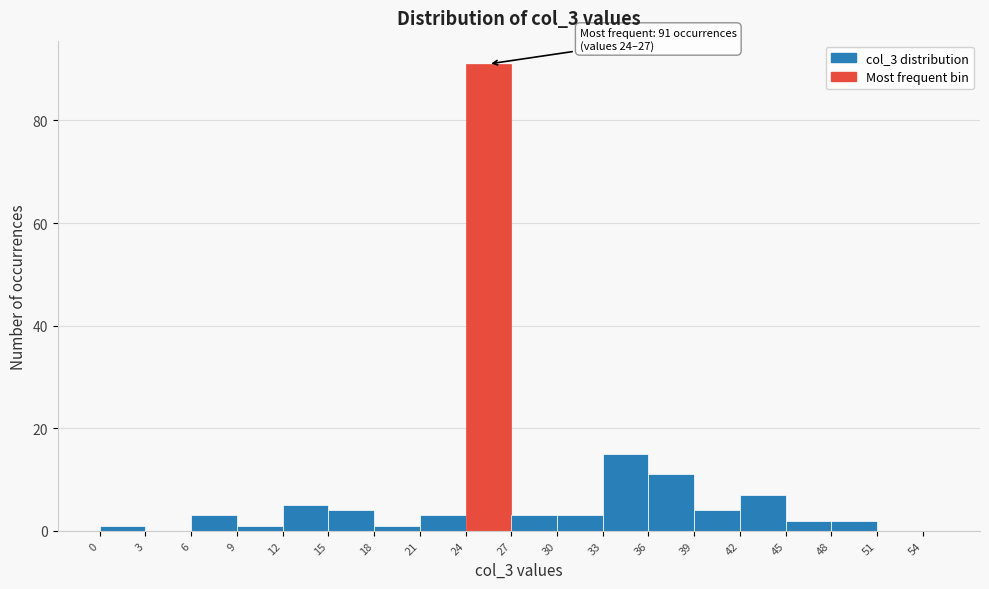

Around what value on the x-axis is the tallest bar? Give the approximate position of its centre, as read against the axis.

25.5